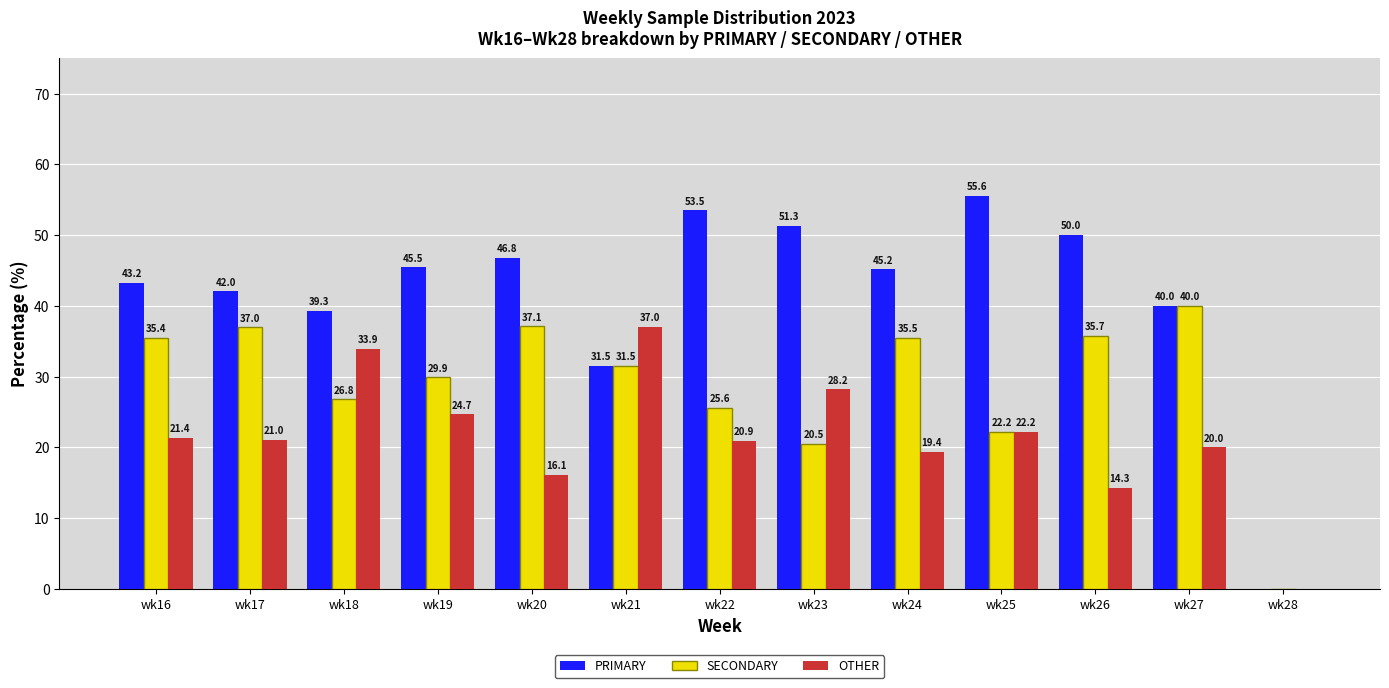

Read the SECONDARY value at wk22.

25.6